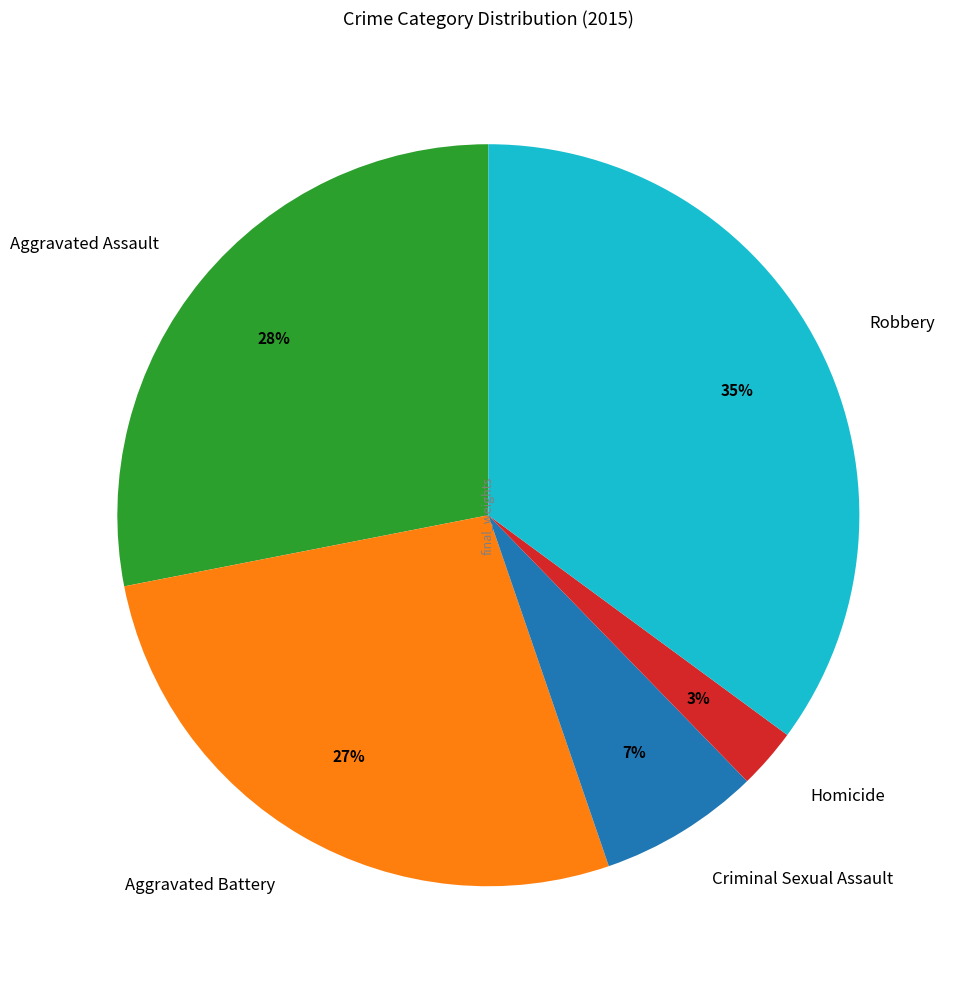

Is Aggravated Assault the majority of the pie?

No